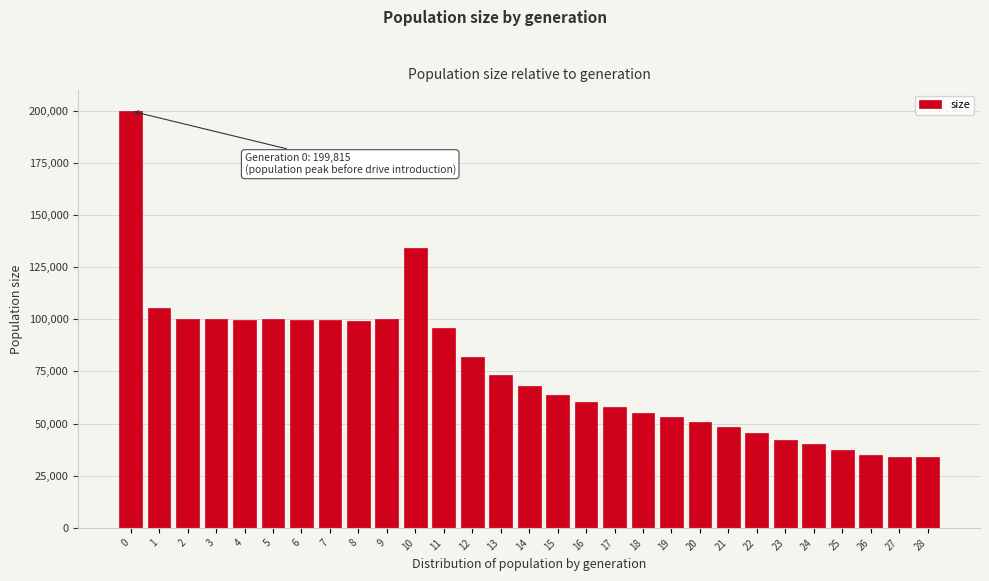

The value at 27 is 48491. True or false?

False